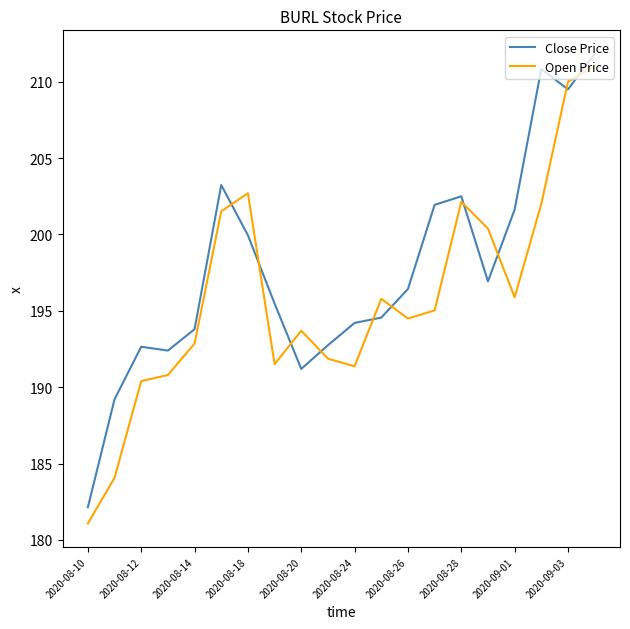

What is the greatest value displayed?

211.8